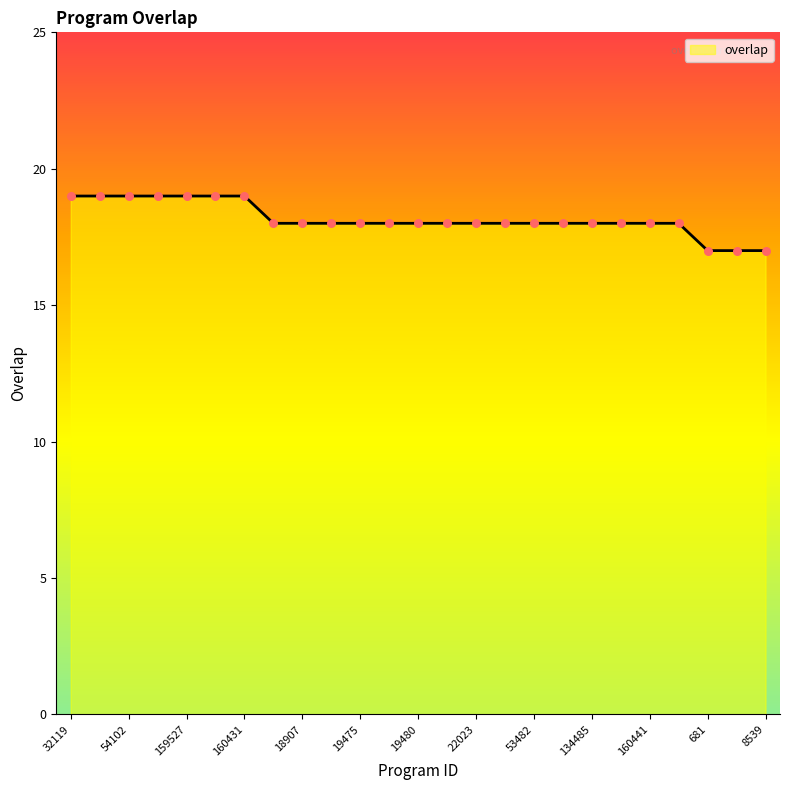

What is the minimum value shown in the chart?

17